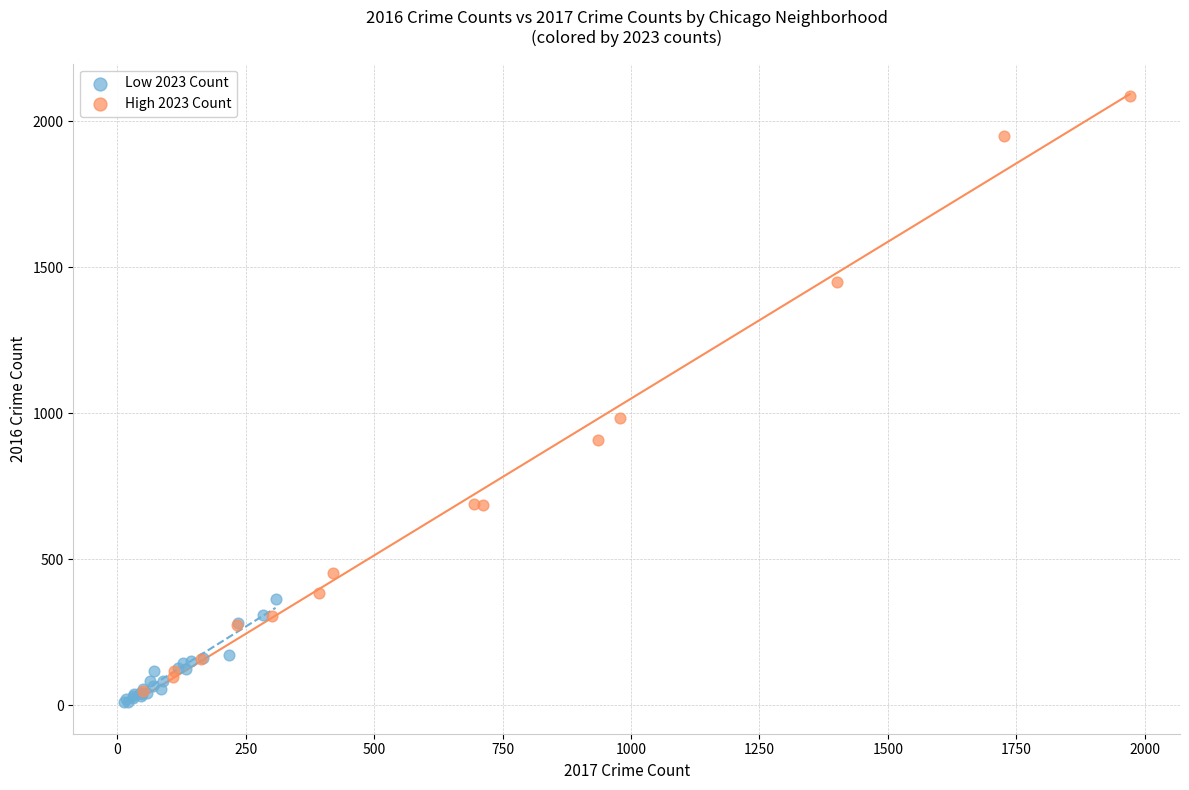

Which series reaches the maximum Y coordinate?

High 2023 Count